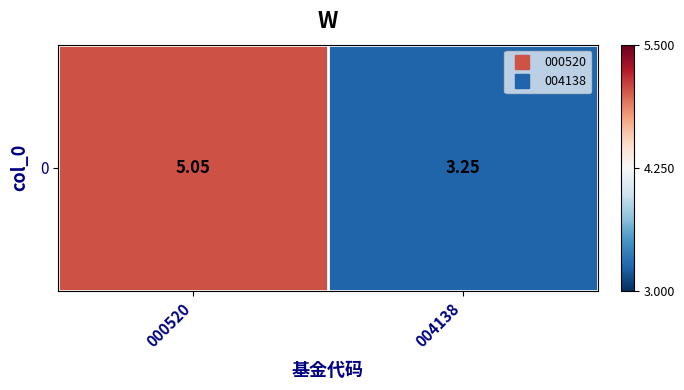

Between 000520 and 004138, which is larger?

000520